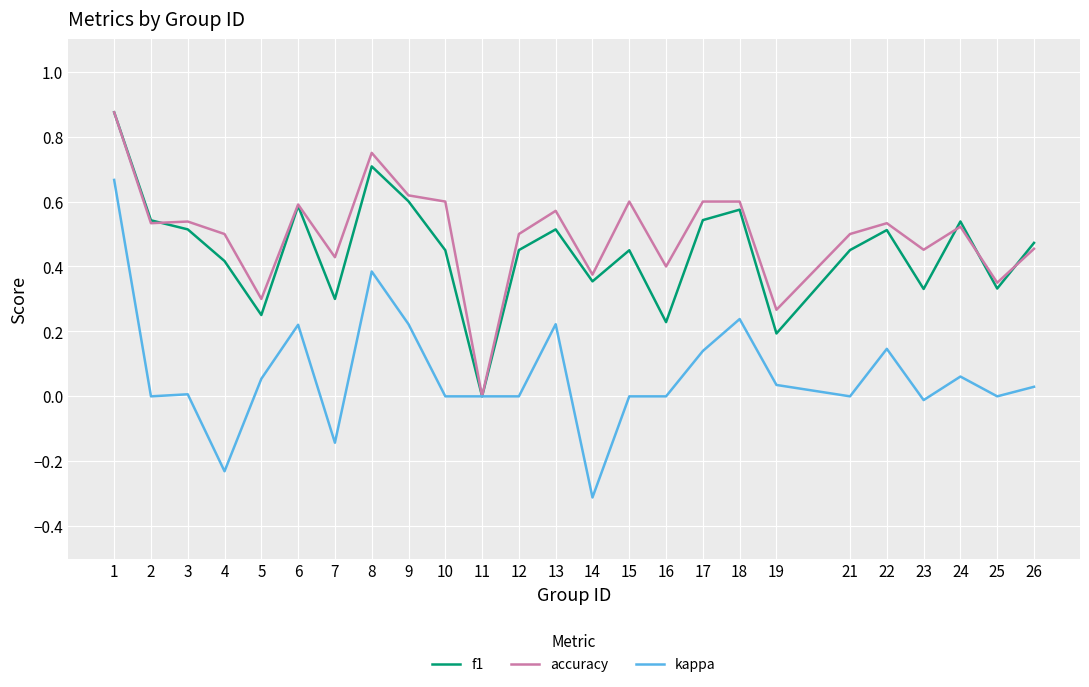

Is it true that accuracy equals 0.6 at 17?

True